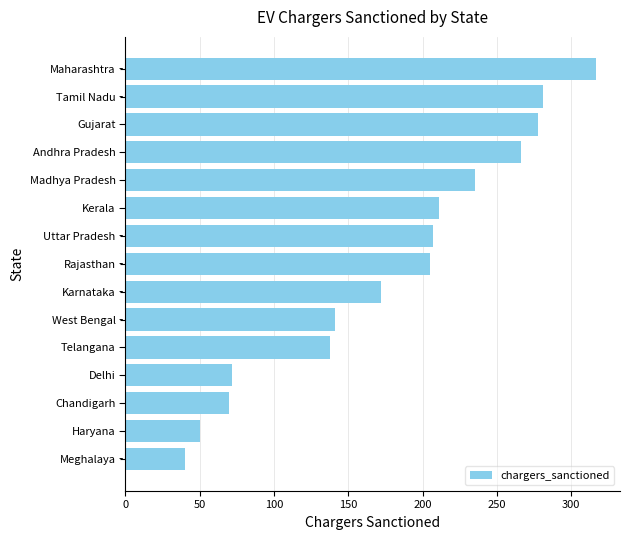

What is the approximate value at Delhi, to the nearest 10?

70